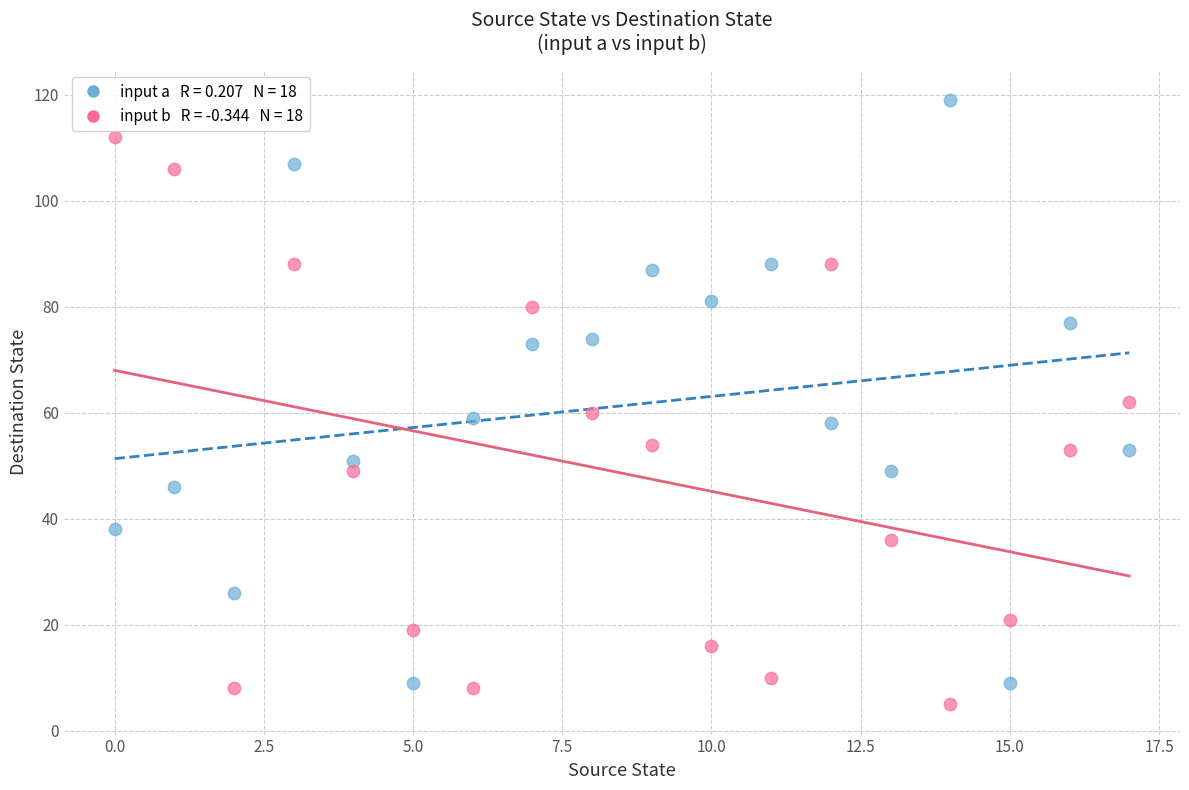

Across all data points, what is the range of Y values (max minus min)?

114